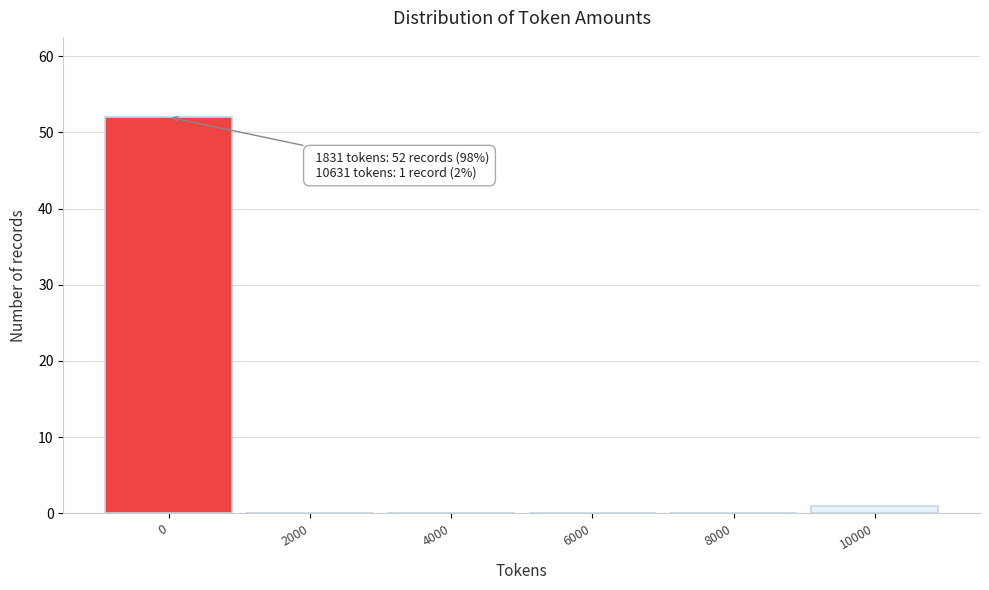

Reading left to right, what are all the values shown in this chart?

0=52	2000=0	4000=0	6000=0	8000=0	10000=1